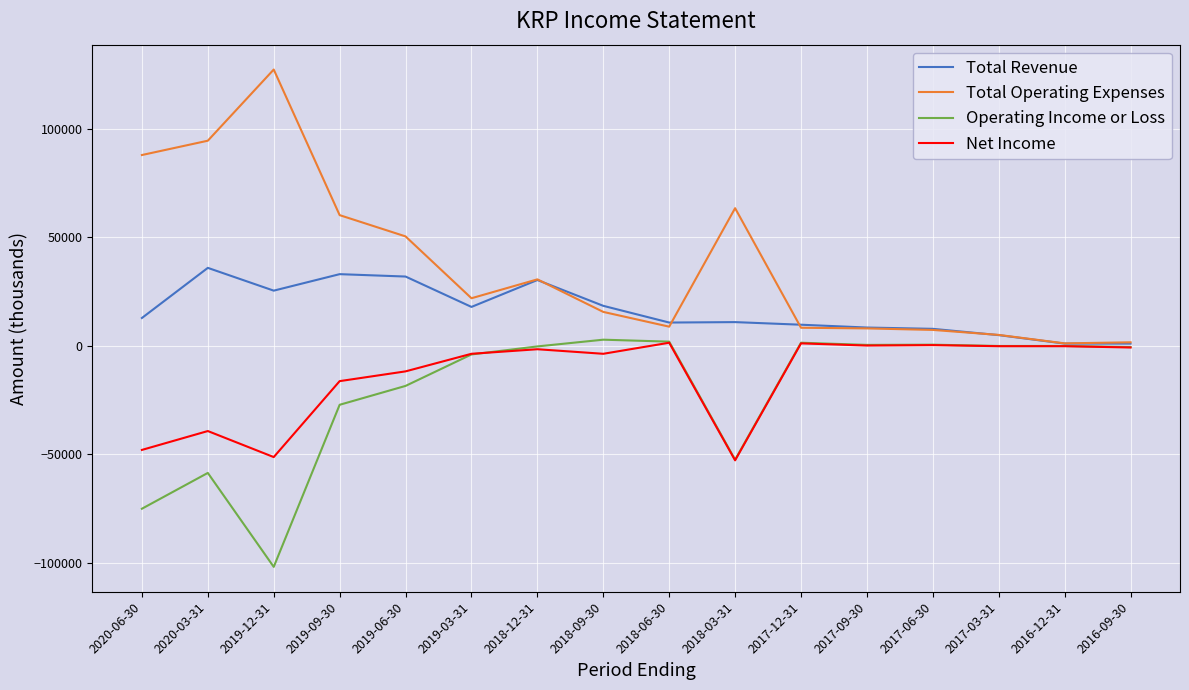

What is the total value across all series at 2020-06-30?

-22400